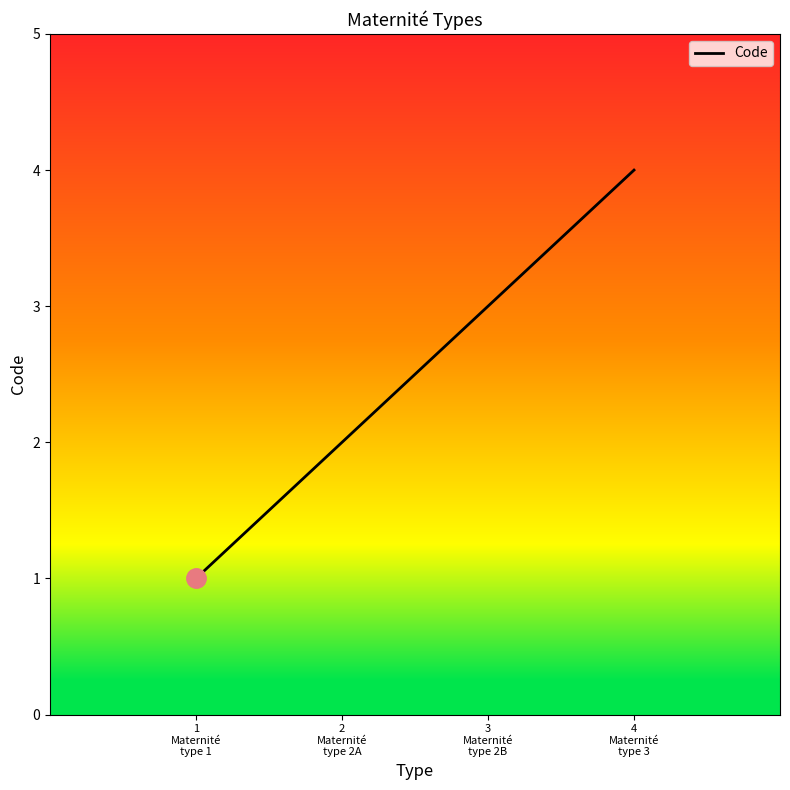

What is the difference between the maximum and second lowest values?

2